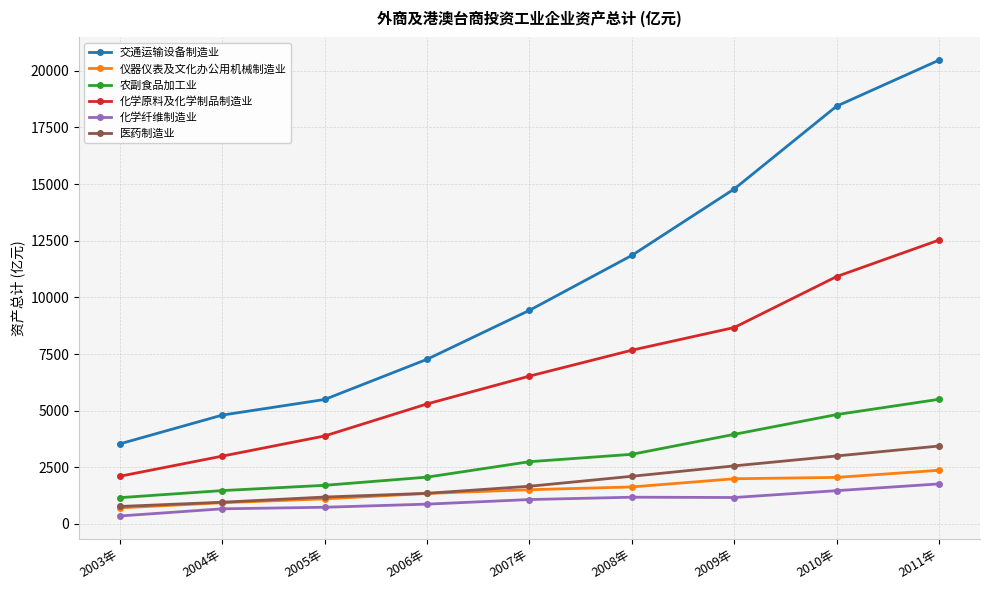

True or false: 化学纤维制造业 and 化学原料及化学制品制造业 intersect in this chart.

False